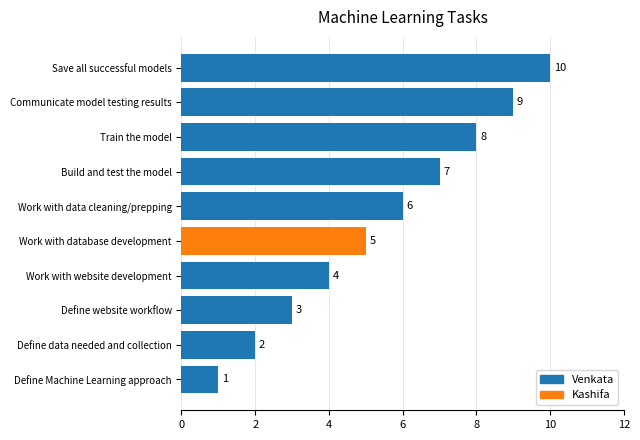

What is the difference between the maximum and second lowest values?

8